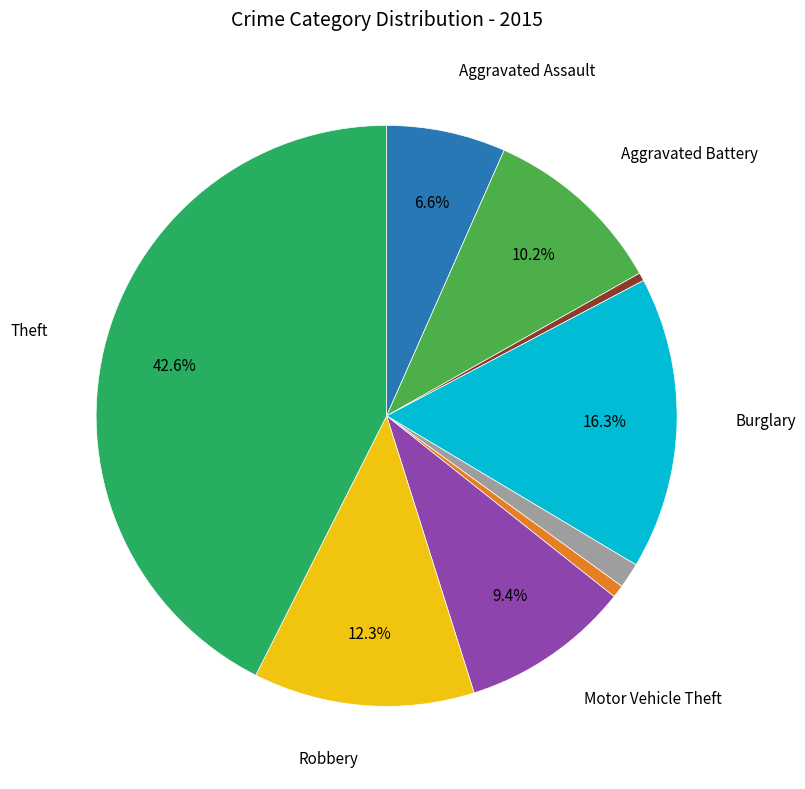

Is there any slice that represents more than half of the pie?

No